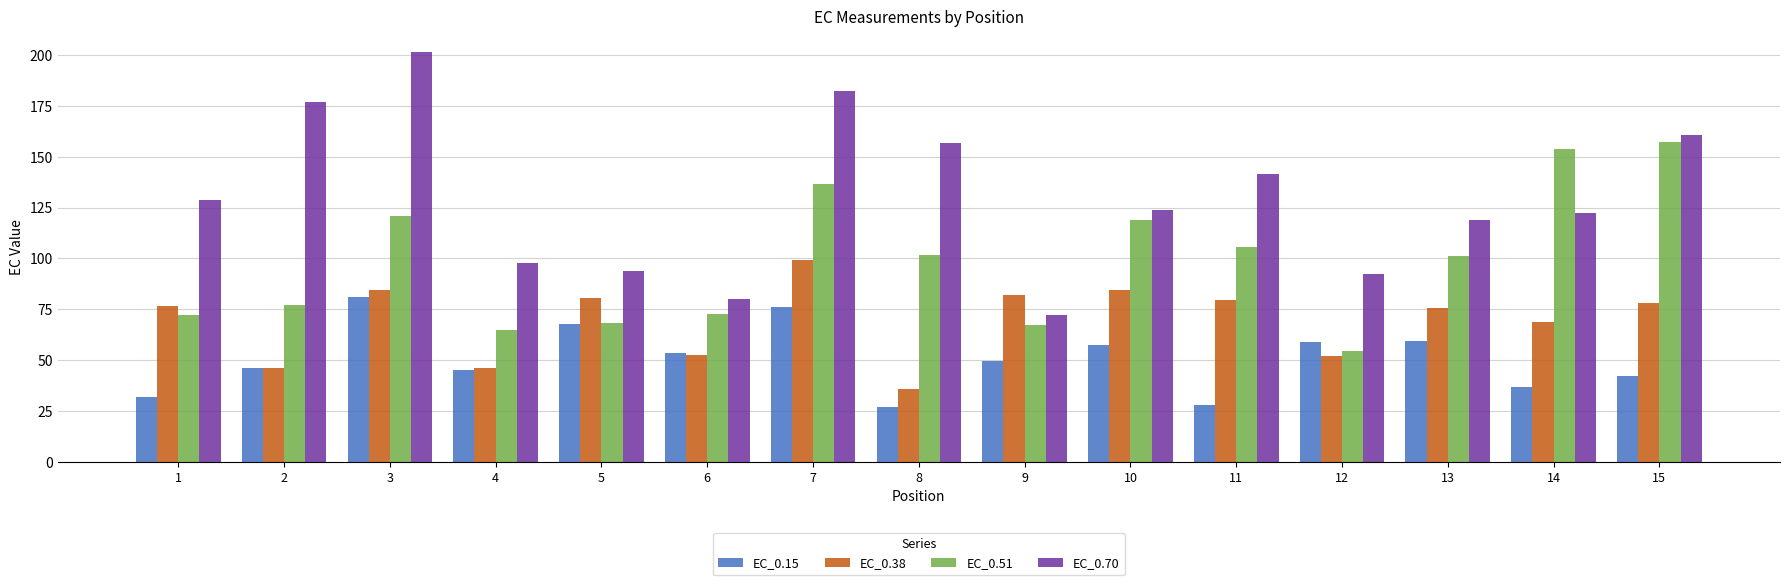

What is the difference between the maximum and minimum values in the EC_0.15 series?

54.3